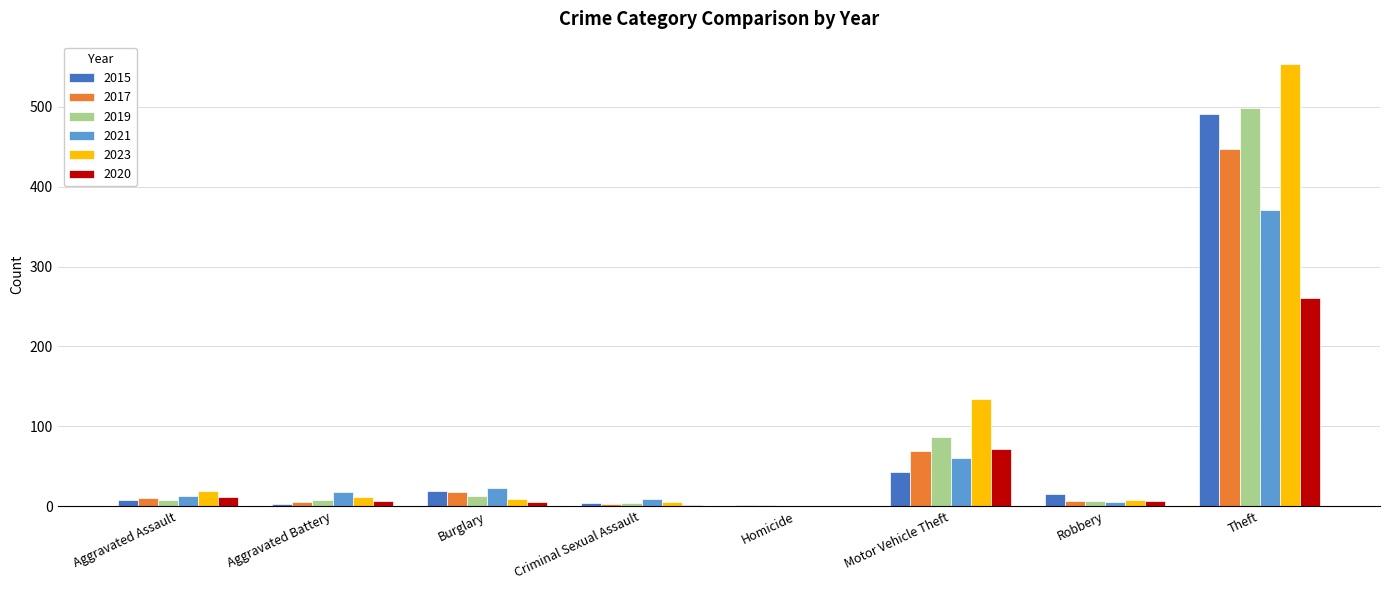

At which category is the sum across all series the highest?

Theft